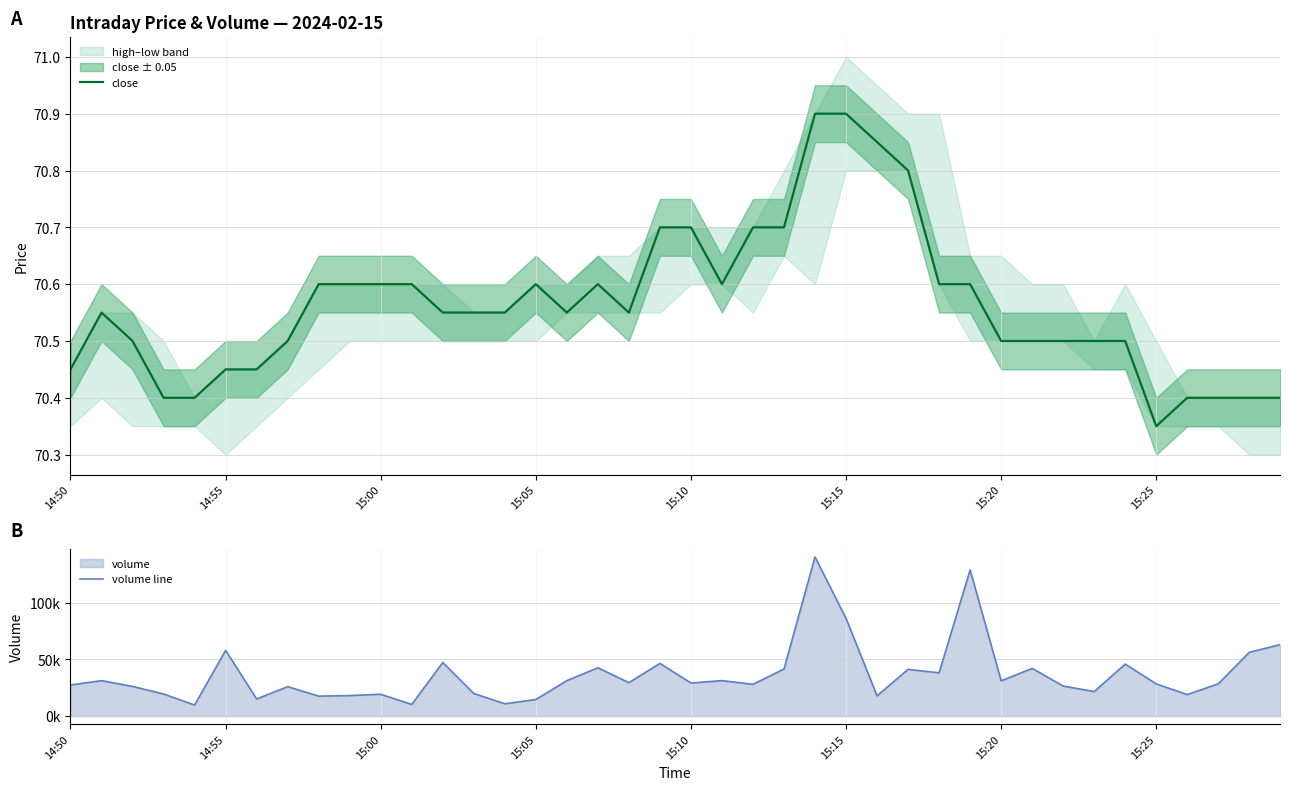

At how many categories does at least one series exceed 76544?

3